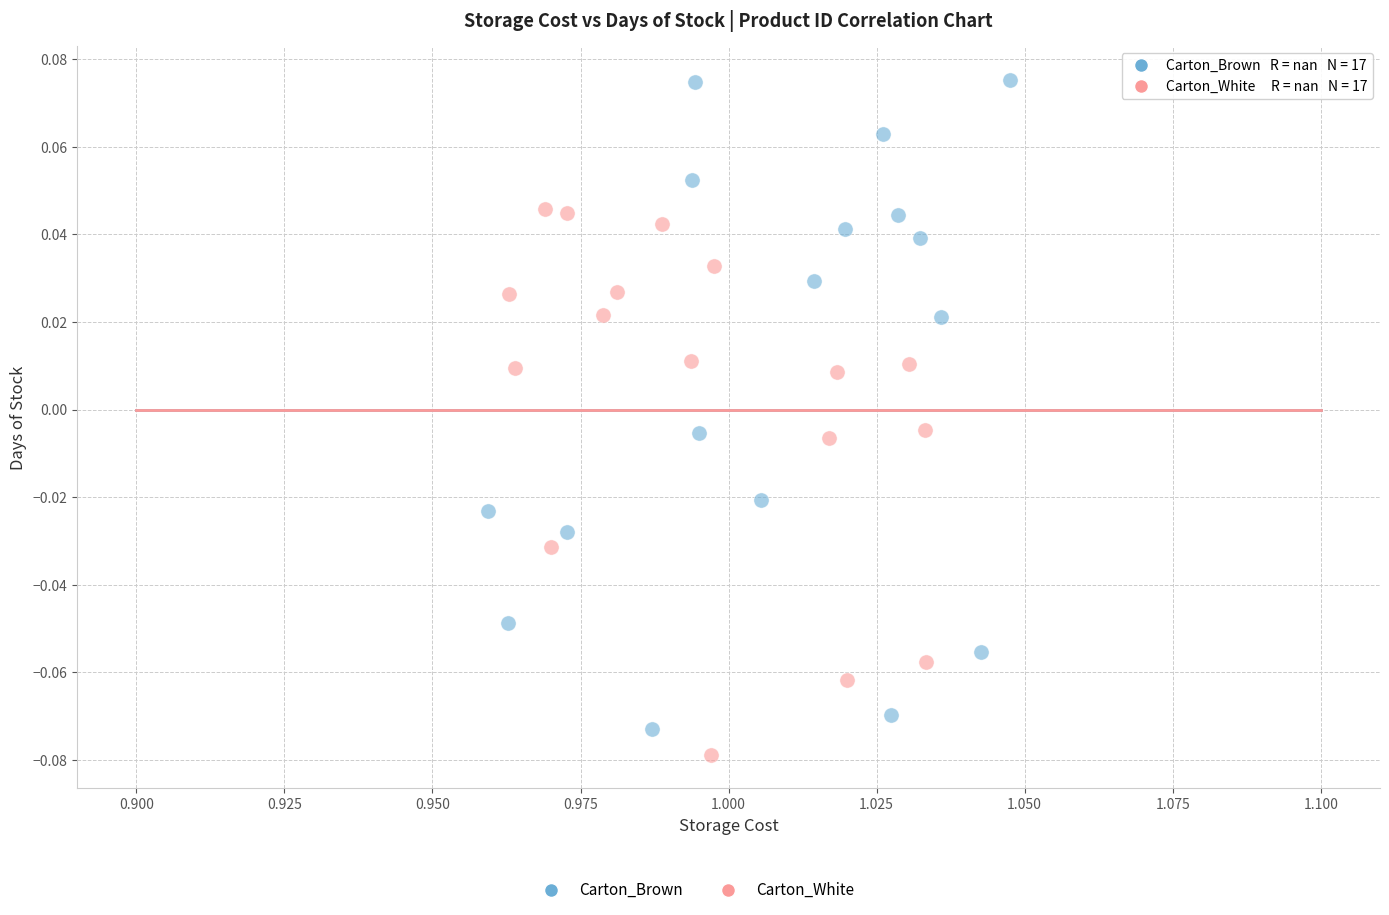

Which series has the widest spread of Y values?

Carton_Brown